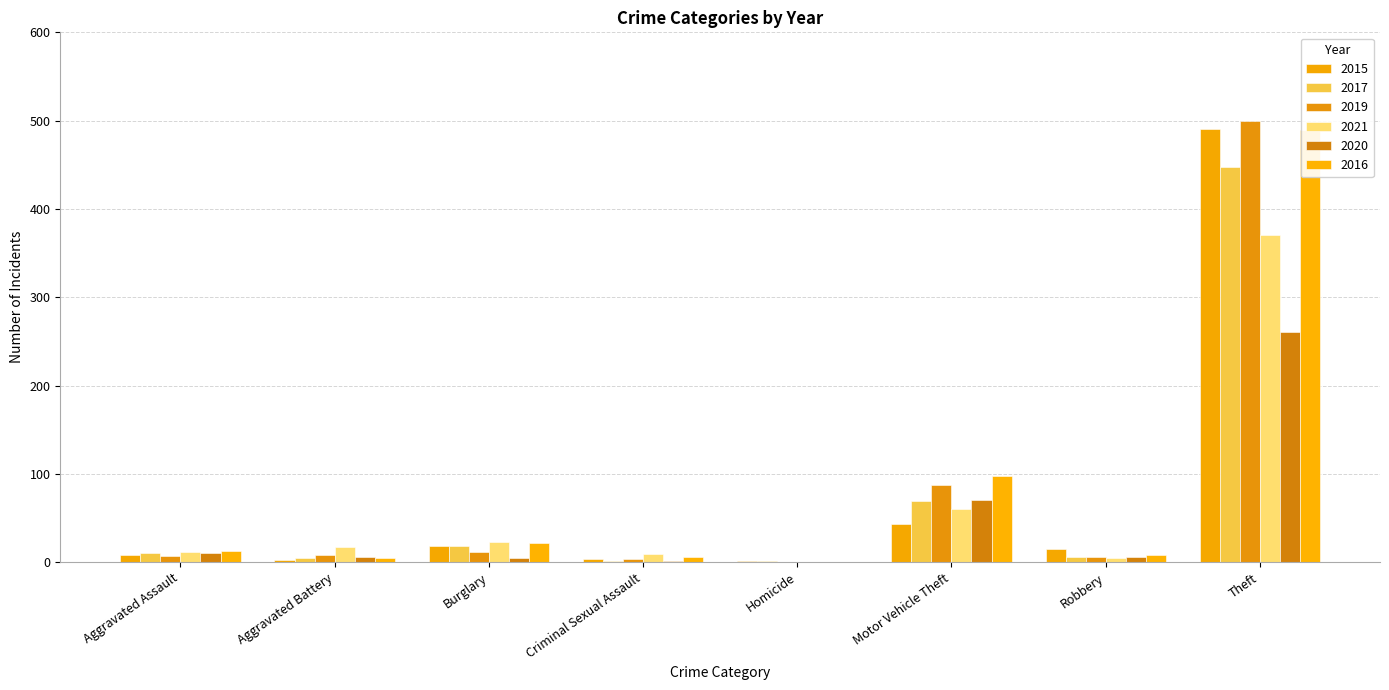

Is it true that 2015 equals 64 at Motor Vehicle Theft?

False